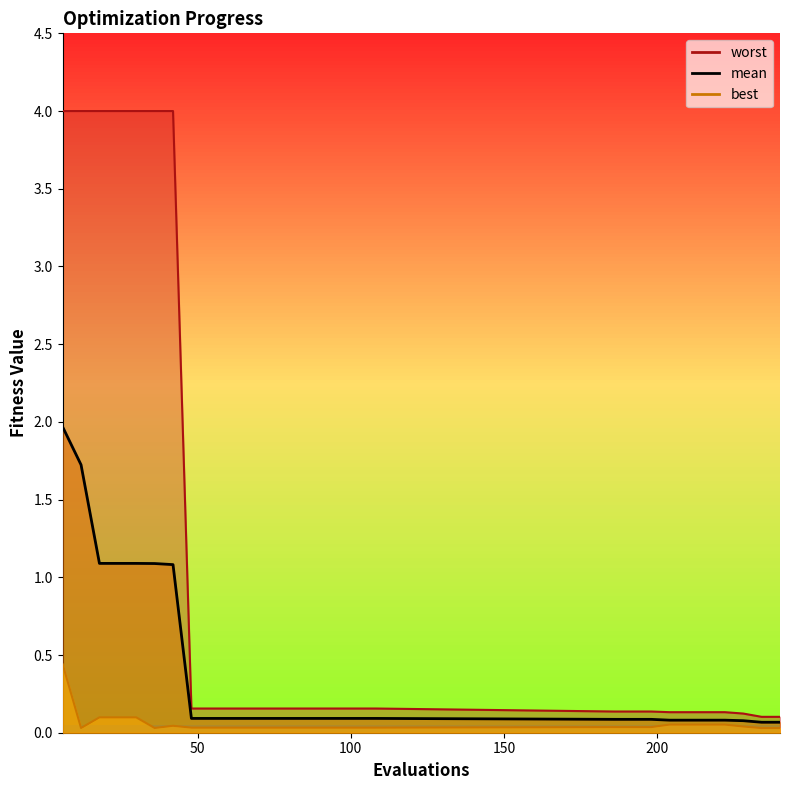

Read the best value at 6.

0.4